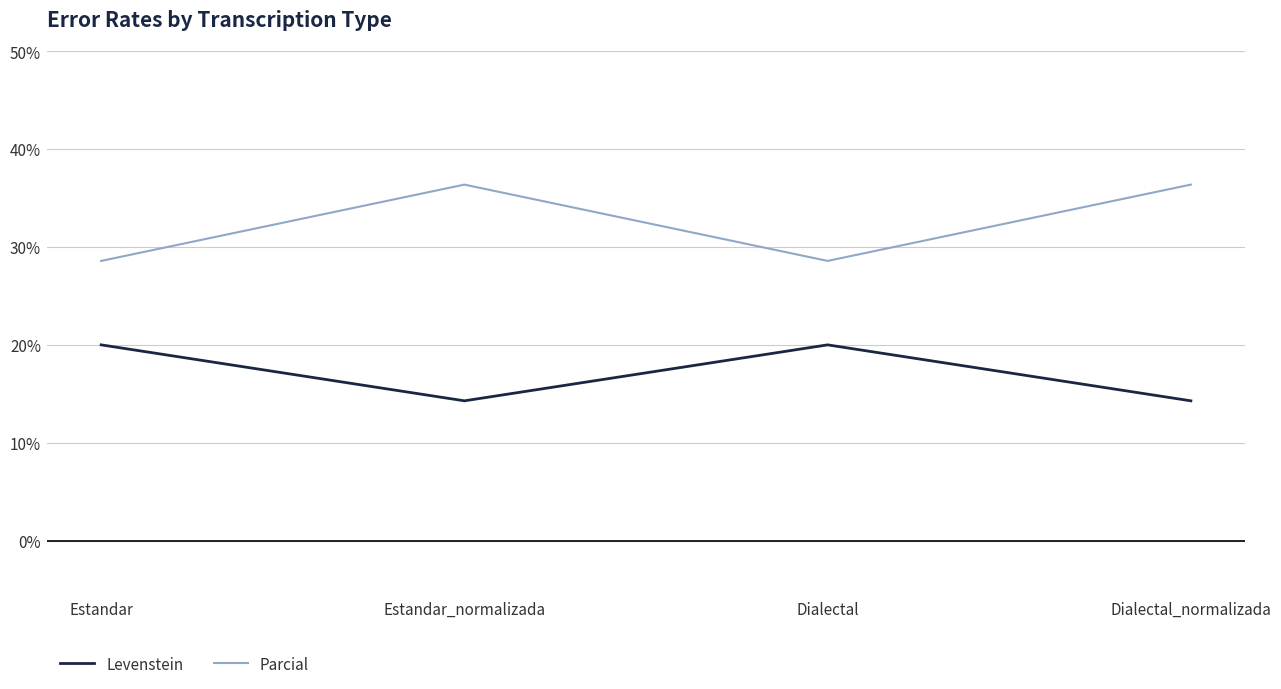

Is the value of Levenstein at Estandar greater than the value of Parcial at Estandar?

No